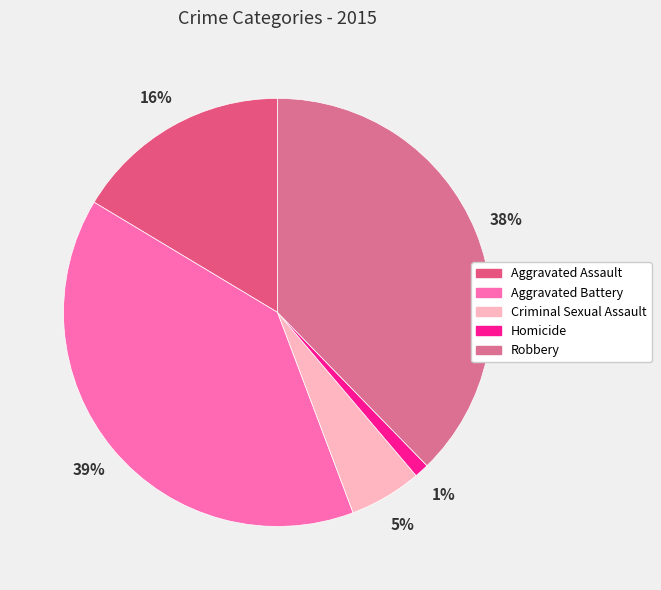

Approximately how many times larger is the value at Robbery compared to Aggravated Battery?

1.0